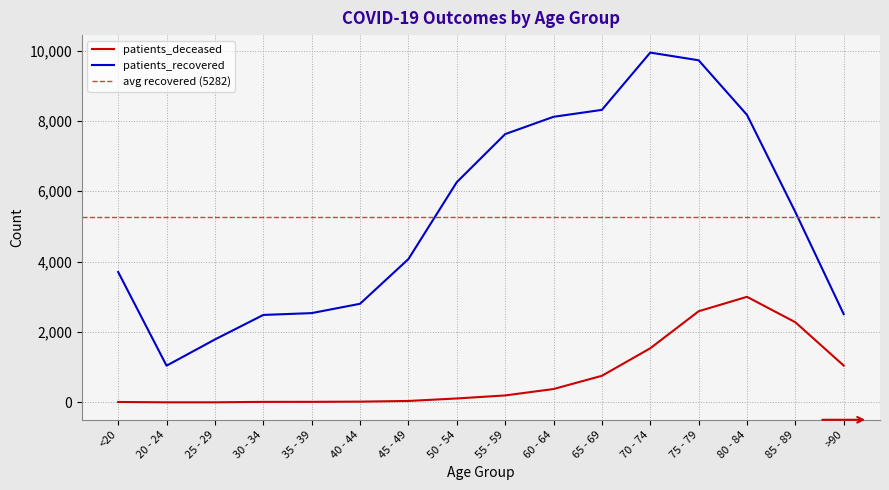

True or false: patients_recovered and patients_deceased intersect in this chart.

False